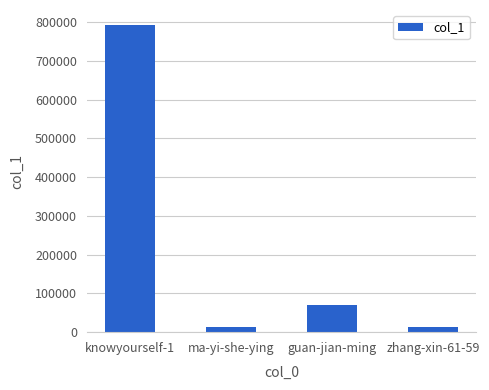

What position from the left is zhang-xin-61-59?

4